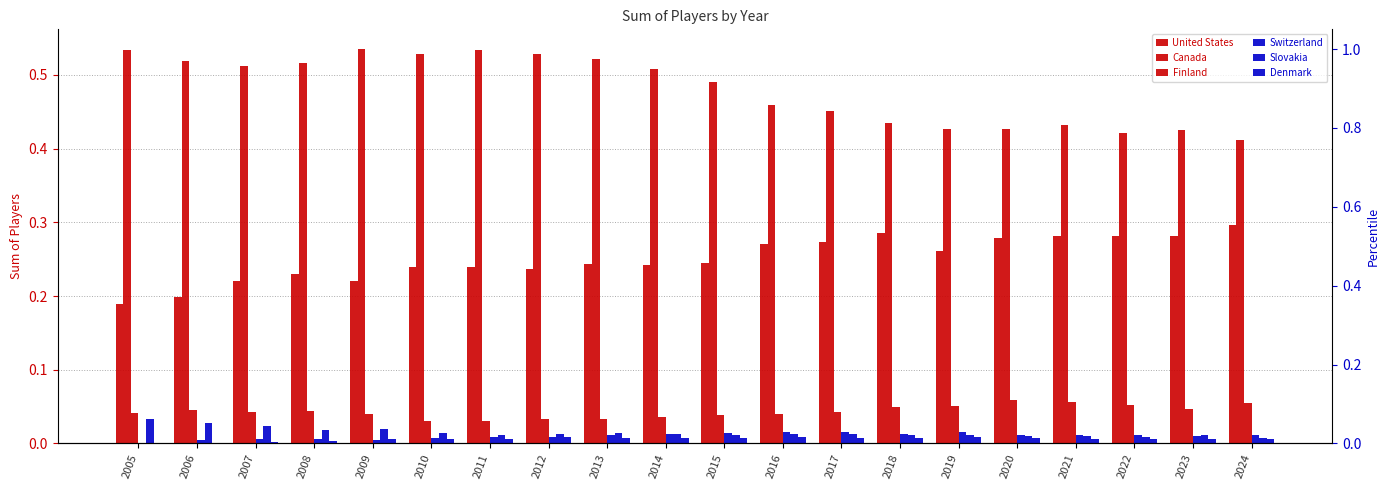

Does the chart contain stacked bars?

No